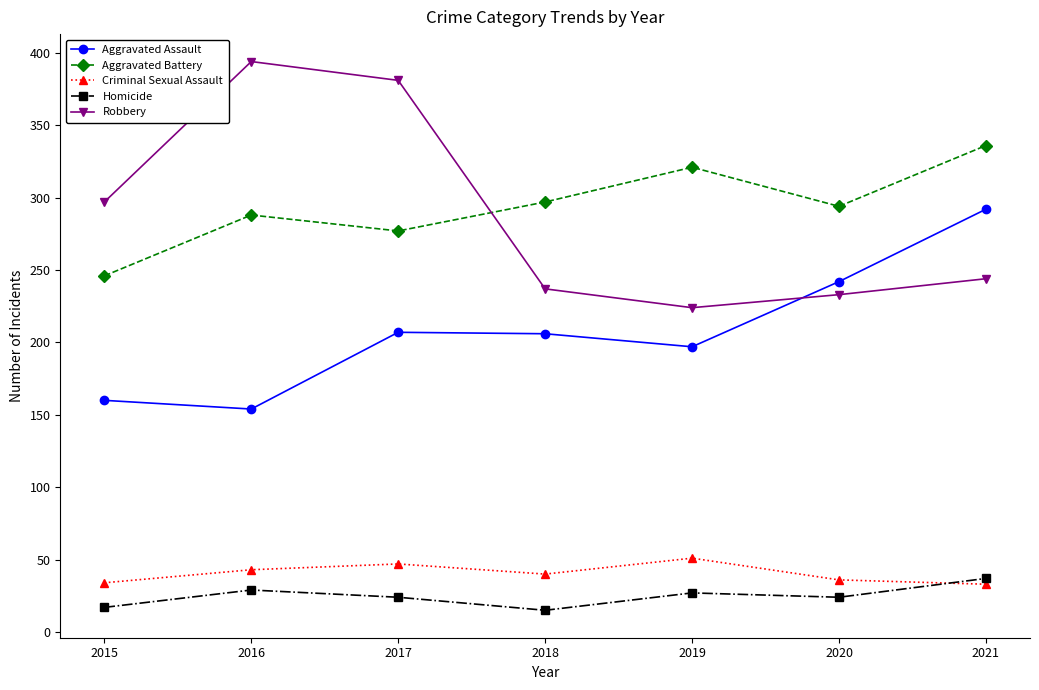

True or false: Robbery and Criminal Sexual Assault cross at least once.

False